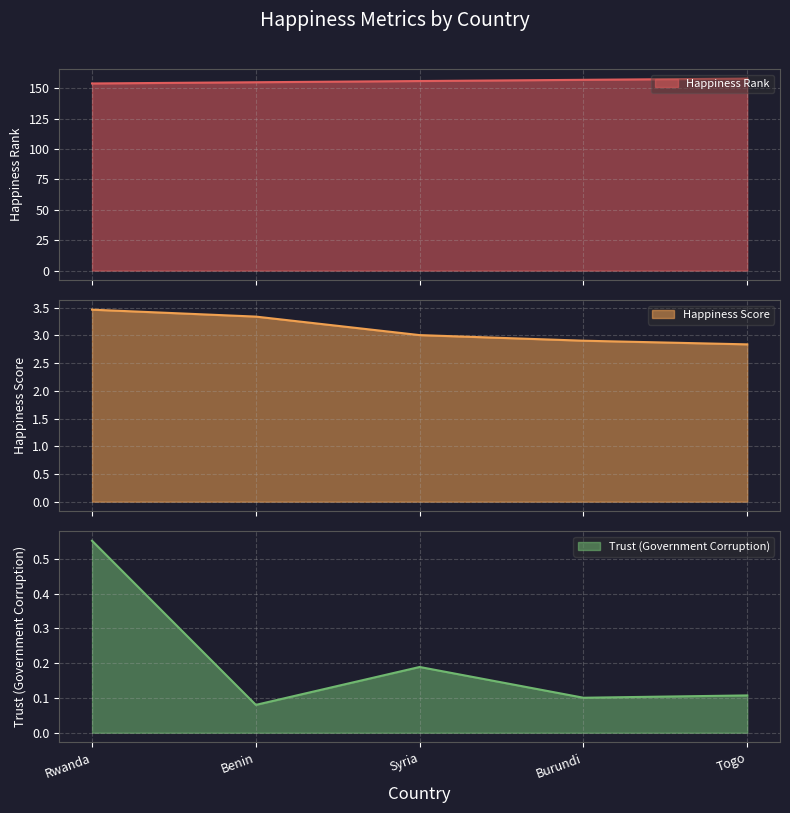

What is the spread (max minus min) of values at Syria?

155.8